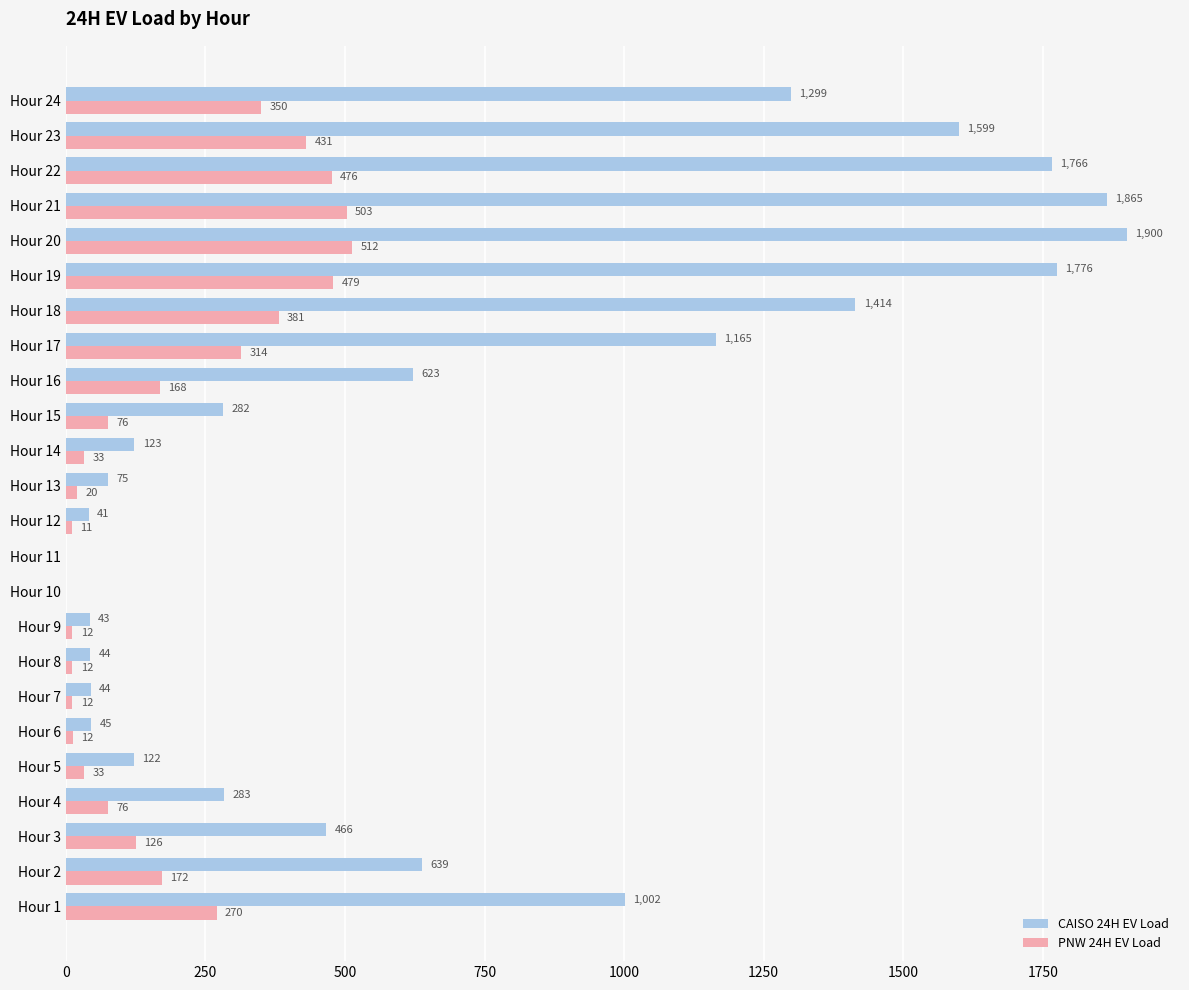

What is the total value across all series at Hour 1?

1272.0